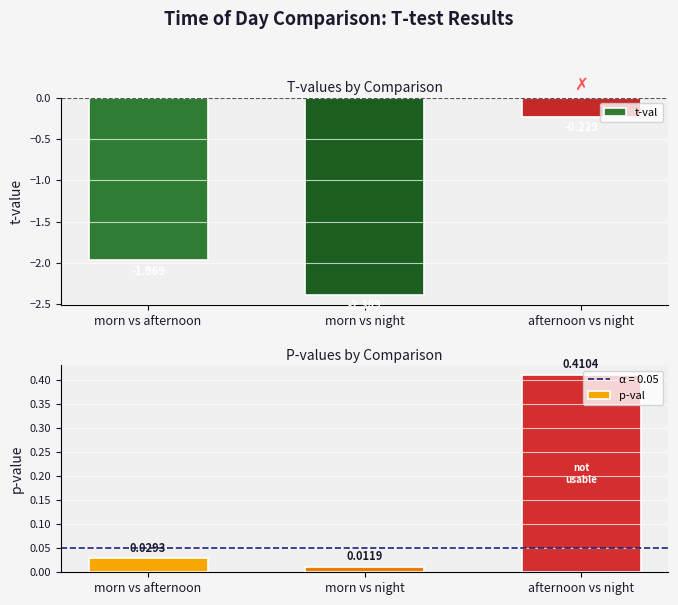

Reading left to right, transcribe all the data shown in this chart.

t-val: morn vs afternoon=-2.0	morn vs night=-2.4	afternoon vs night=-0.2
p-val: morn vs afternoon=0.0	morn vs night=0.0	afternoon vs night=0.4